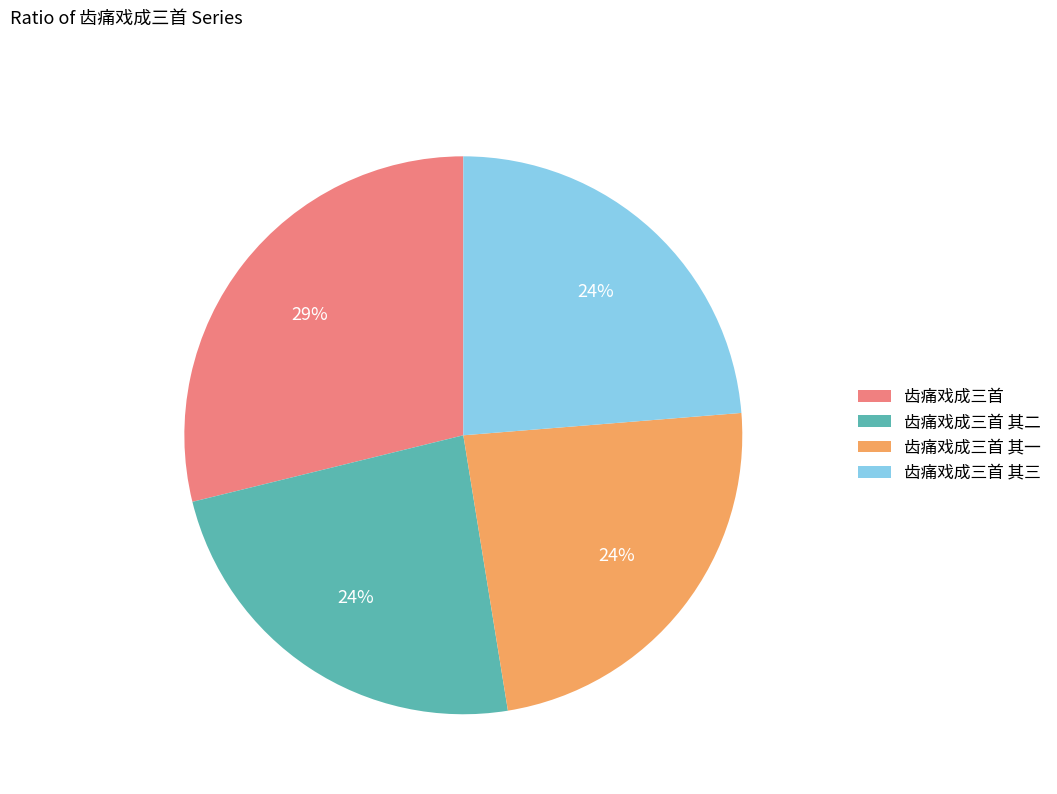

To the nearest percent, what portion does 齿痛戏成三首 其一 represent?

24%